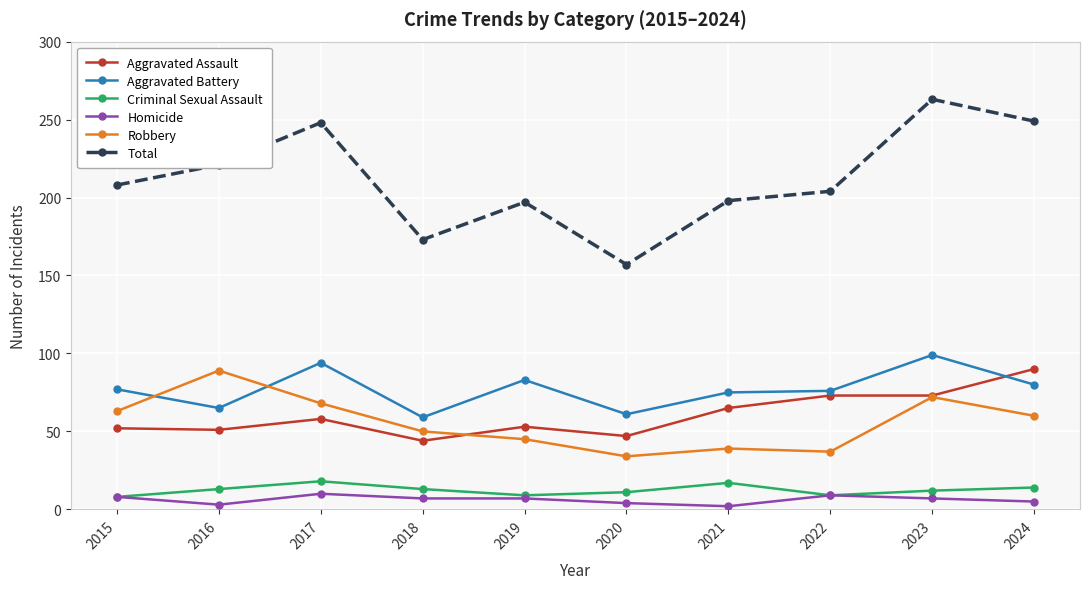

Which series has the largest total across all categories?

Total